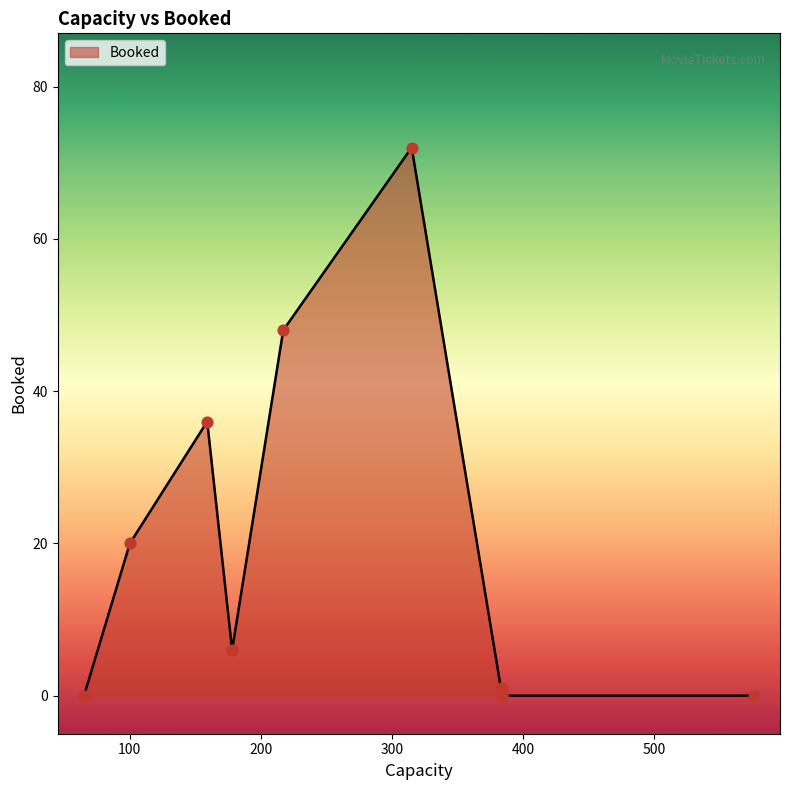

What is the change in value from 576 to 217?

+48